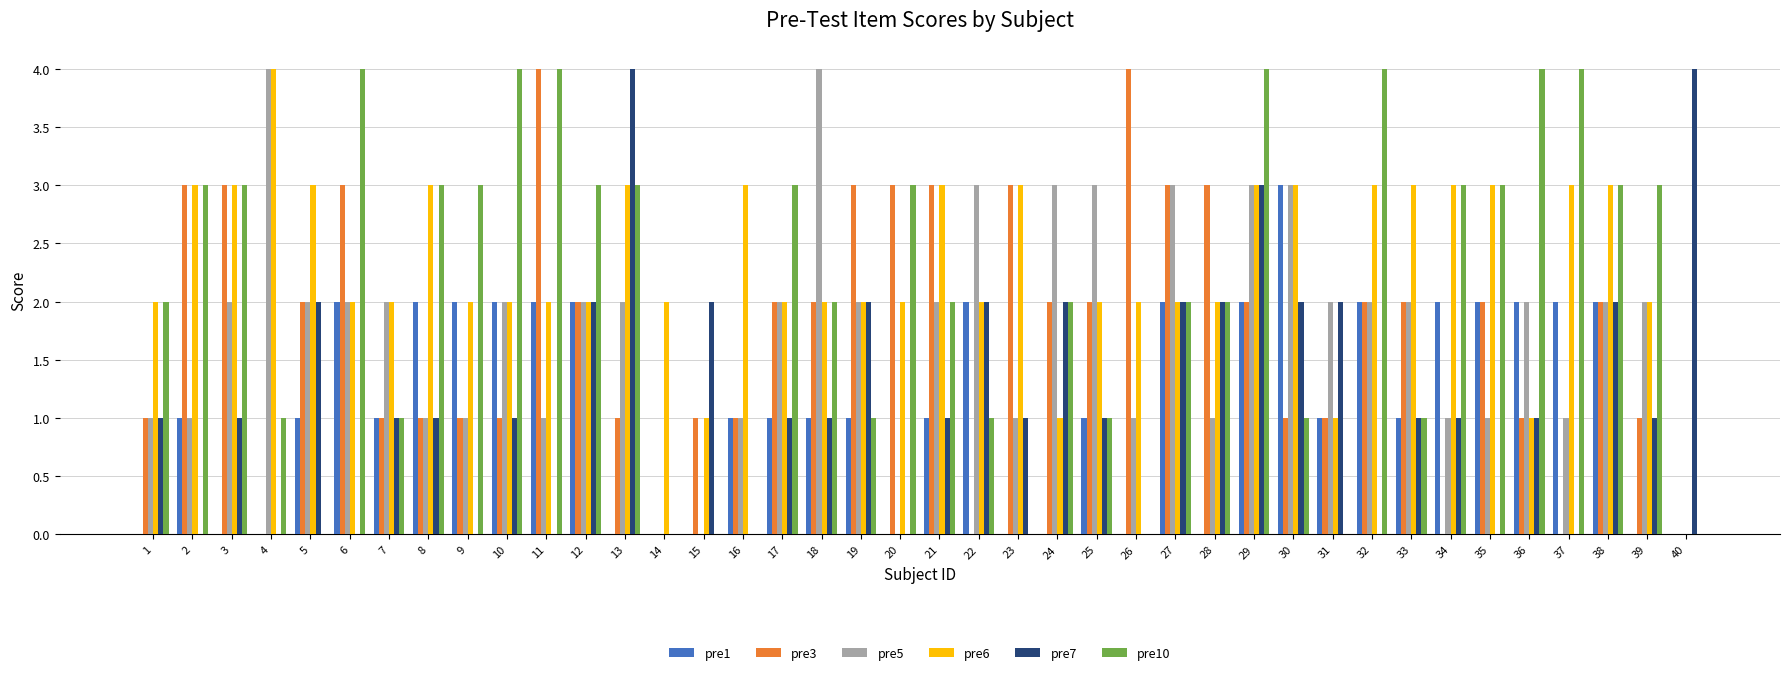

Reading left to right, extract all data points from this chart.

pre1: 0	1	0	0	1	2	1	2	2	2	2	2	0	0	0	1	1	1	1	0	1	2	0	0	1	0	2	0	2	3	1	2	1	2	2	2	2	2	0	0
pre3: 1	3	3	0	2	3	1	1	1	1	4	2	1	0	1	1	2	2	3	3	3	0	3	2	2	4	3	3	2	1	1	2	2	0	2	1	0	2	1	0
pre5: 1	1	2	4	2	2	2	1	1	2	1	2	2	0	0	1	2	4	2	0	2	3	1	3	3	1	3	1	3	3	2	2	2	1	1	2	1	2	2	0
pre6: 2	3	3	4	3	2	2	3	2	2	2	2	3	2	1	3	2	2	2	2	3	2	3	1	2	2	2	2	3	3	1	3	3	3	3	1	3	3	2	0
pre7: 1	0	1	0	2	0	1	1	0	1	0	2	4	0	2	0	1	1	2	0	1	2	1	2	1	0	2	2	3	2	2	0	1	1	0	1	0	2	1	4
pre10: 2	3	3	1	0	4	1	3	3	4	4	3	3	0	0	0	3	2	1	3	2	1	0	2	1	0	2	2	4	1	0	4	1	3	3	4	4	3	3	0